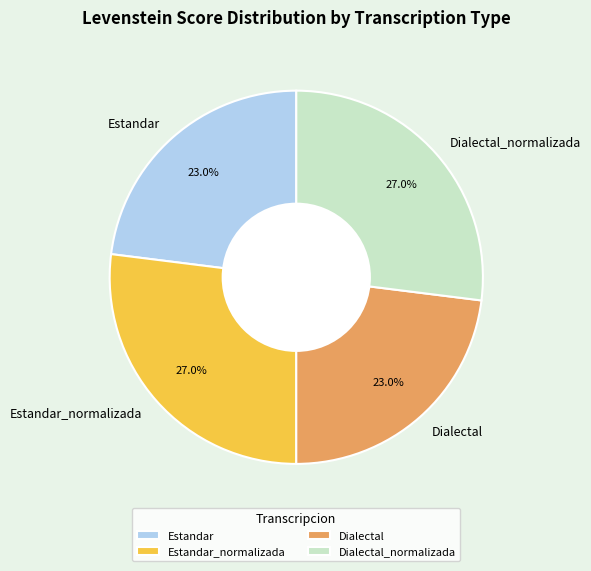

Does any single category account for the majority?

No